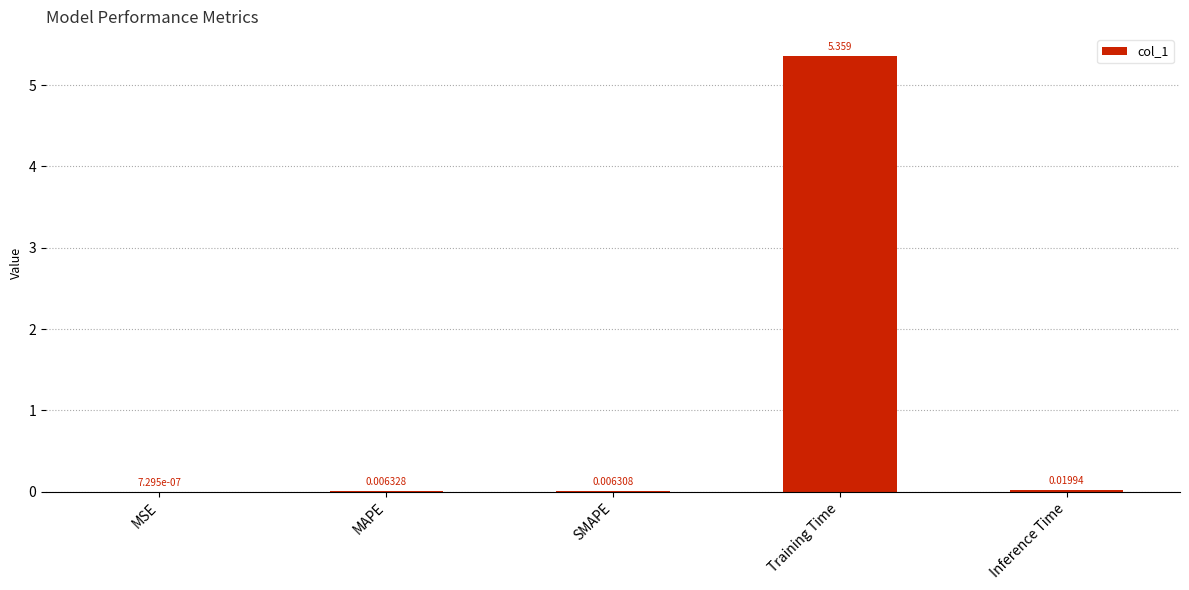

At which label is the value closest to 2?

Inference Time